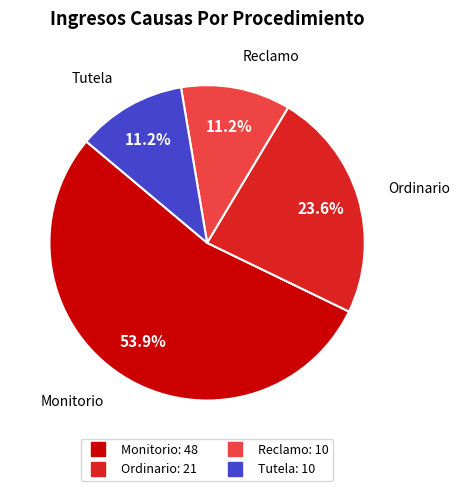

Is there any slice that represents more than half of the pie?

Yes